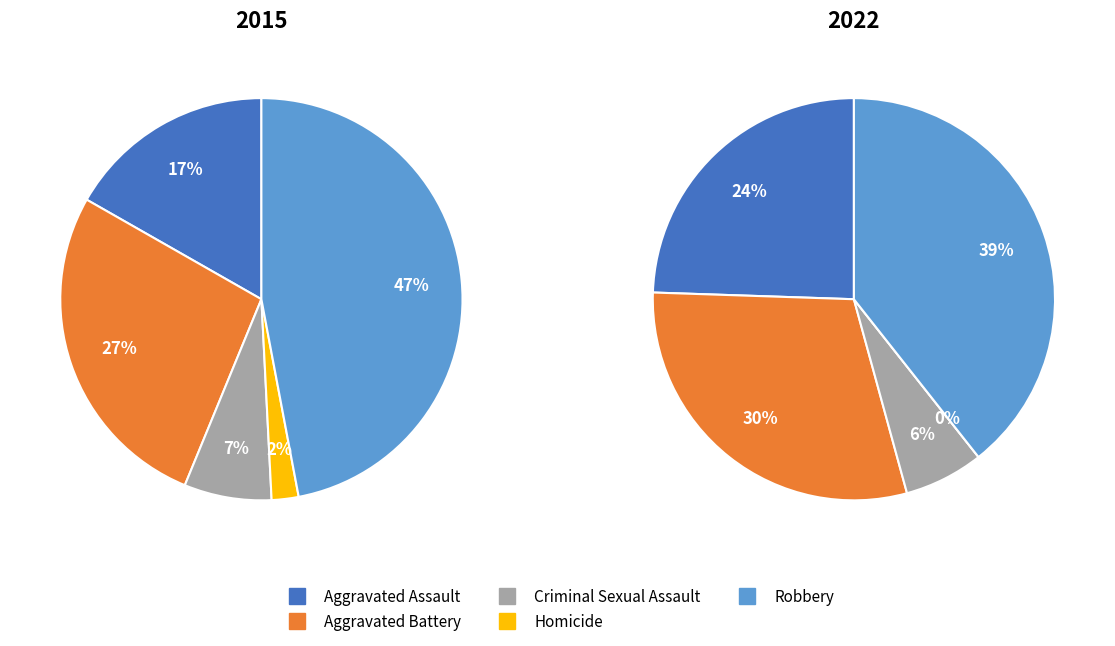

To the nearest percent, what is the average slice percentage?

20%